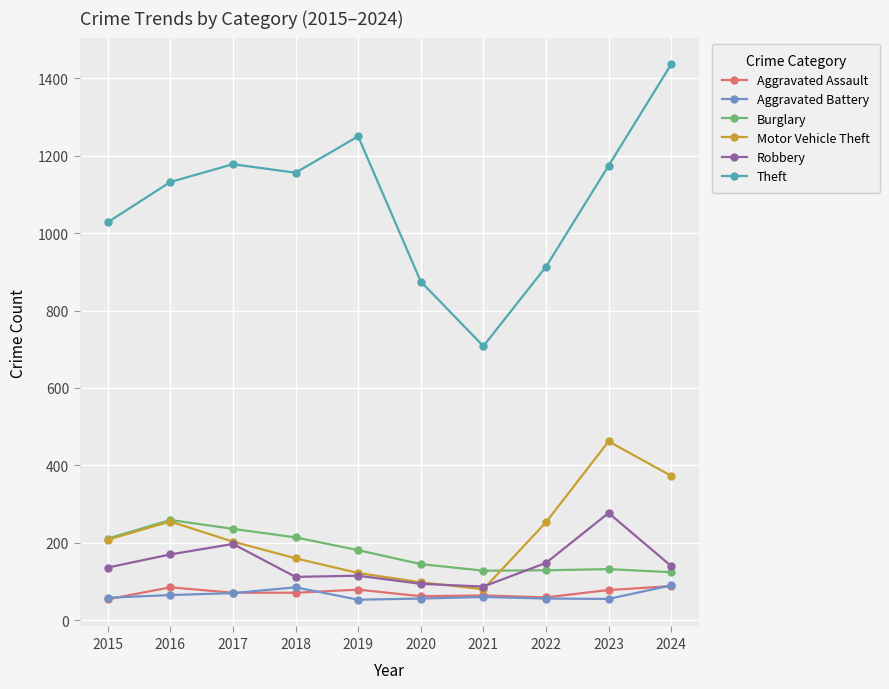

How many categories are shown in the chart?

10